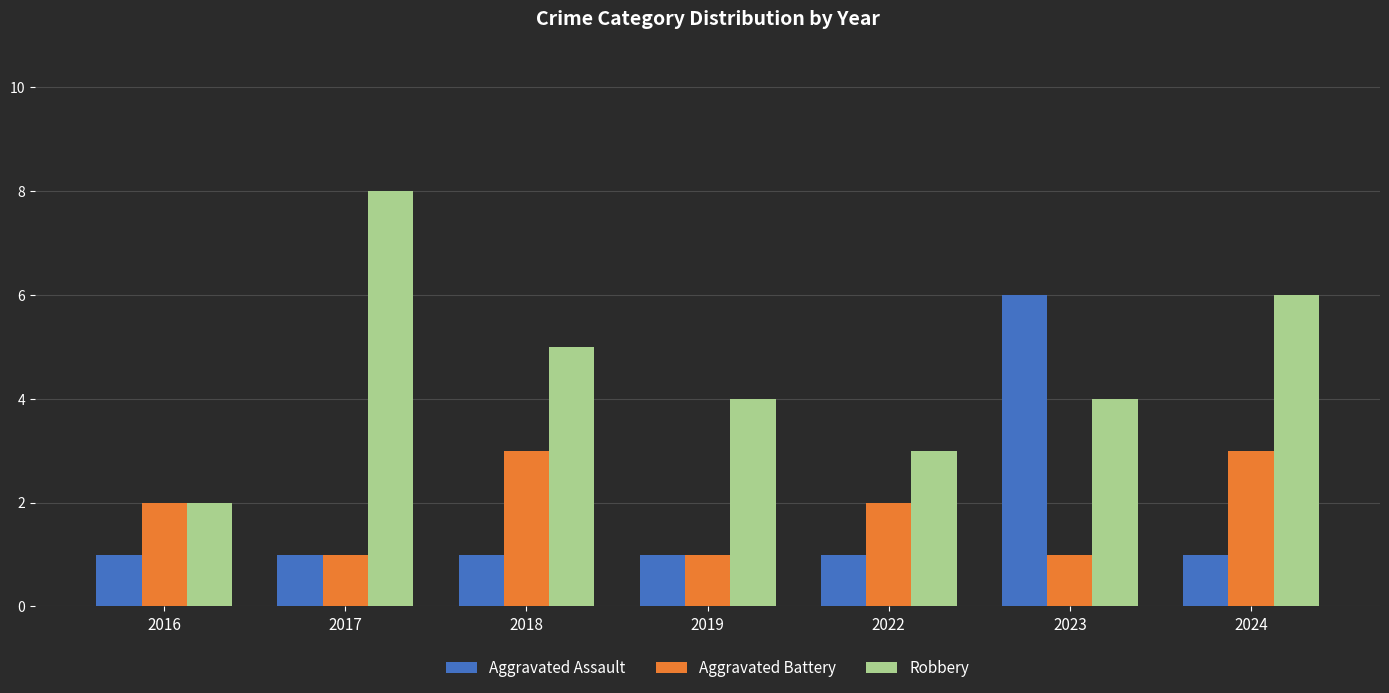

What is the maximum value shown in the chart?

8